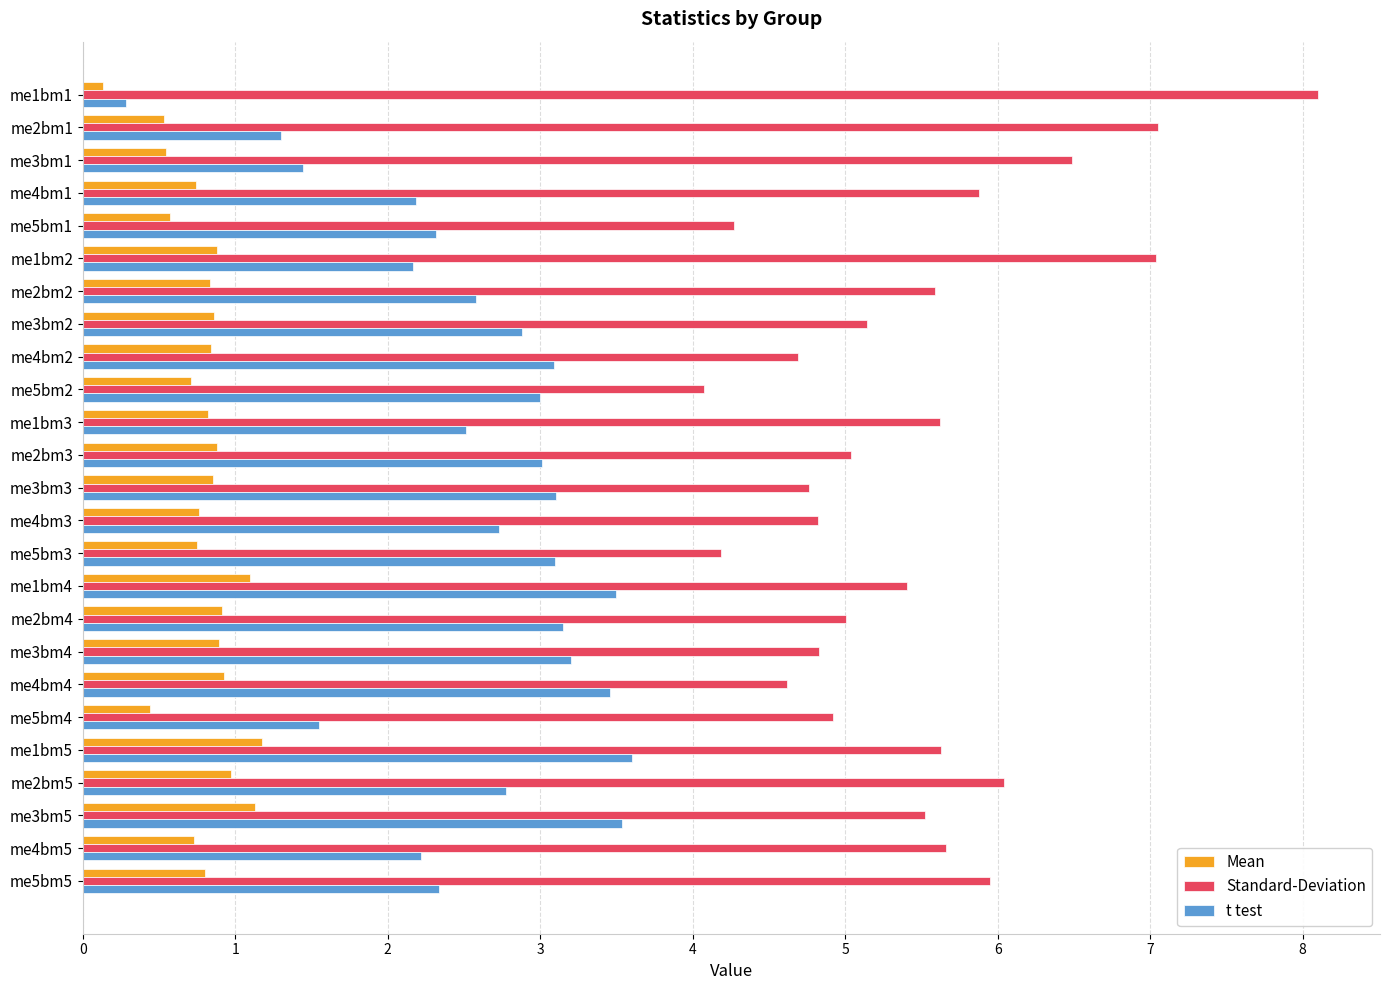

True or false: t test has a value of 1.4 at me3bm1.

True